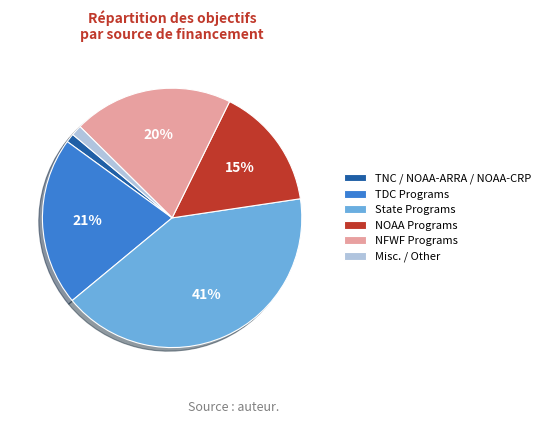

Which category has the biggest portion of the pie?

State Programs